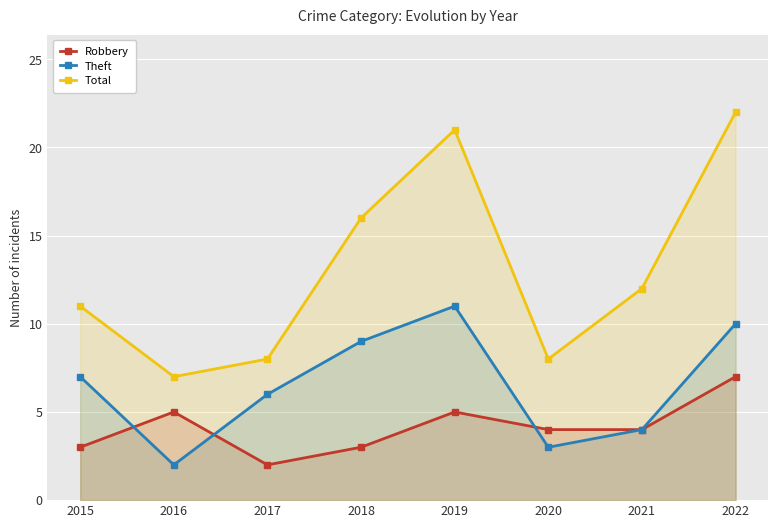

What is the greatest value displayed?

22